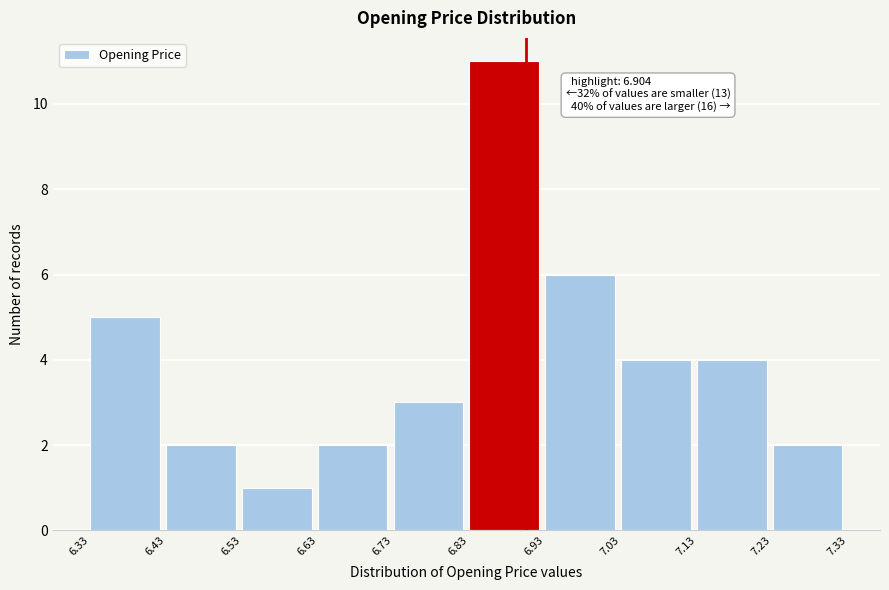

Which range on the x-axis has the tallest bar?

6.83 to 6.93